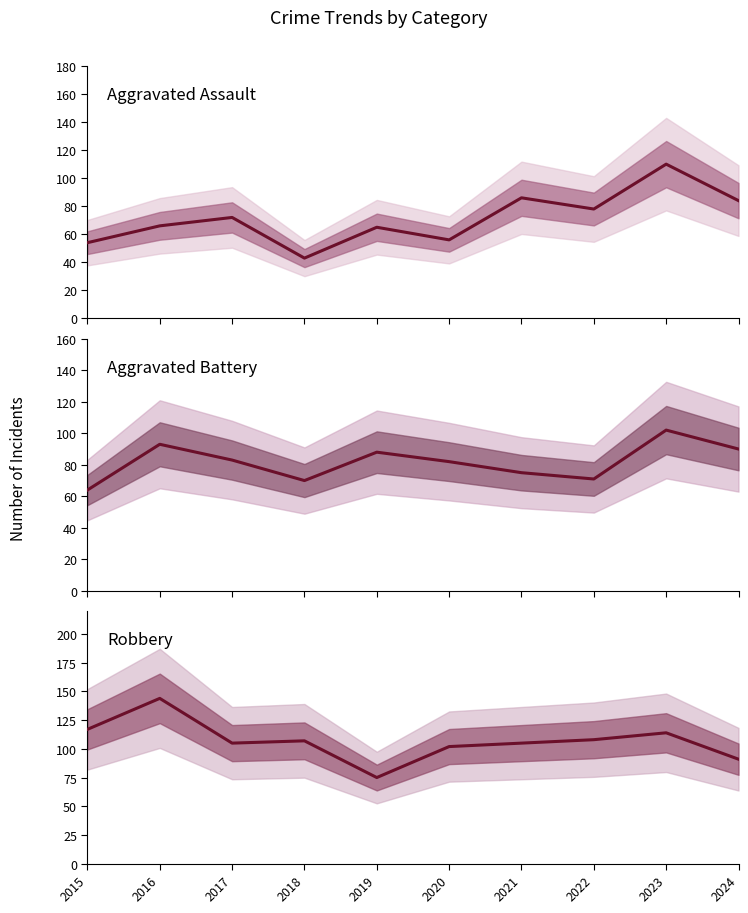

Does the chart display data point markers on the line(s)?

No